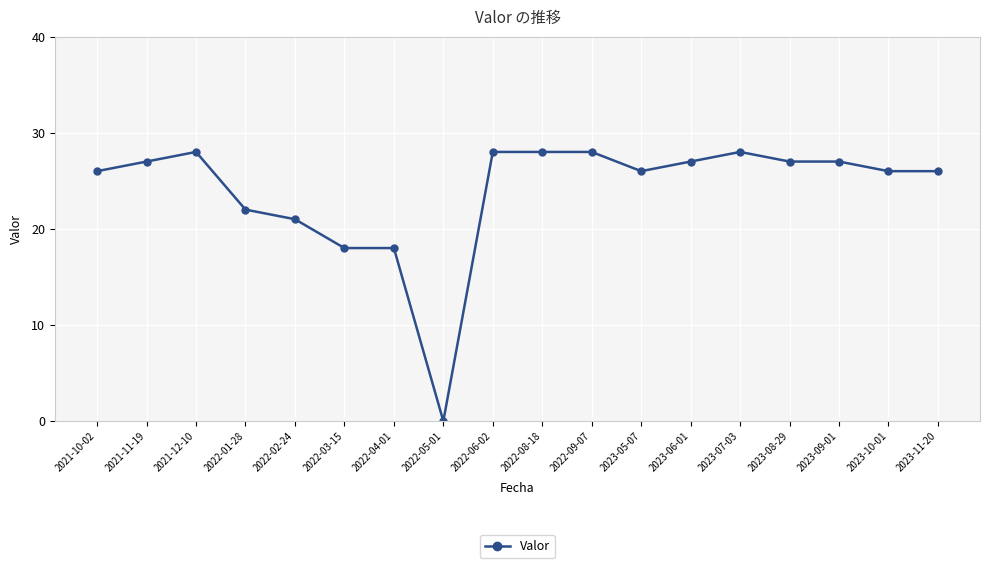

How many categories are shown in the chart?

18